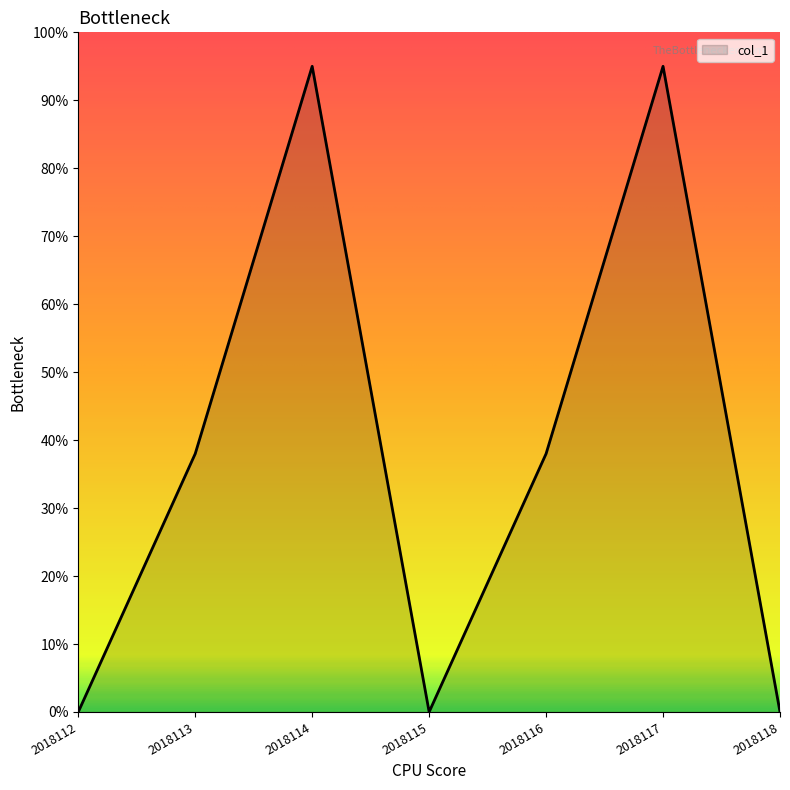

Which has a higher value, 2018114 or 2018115?

2018114